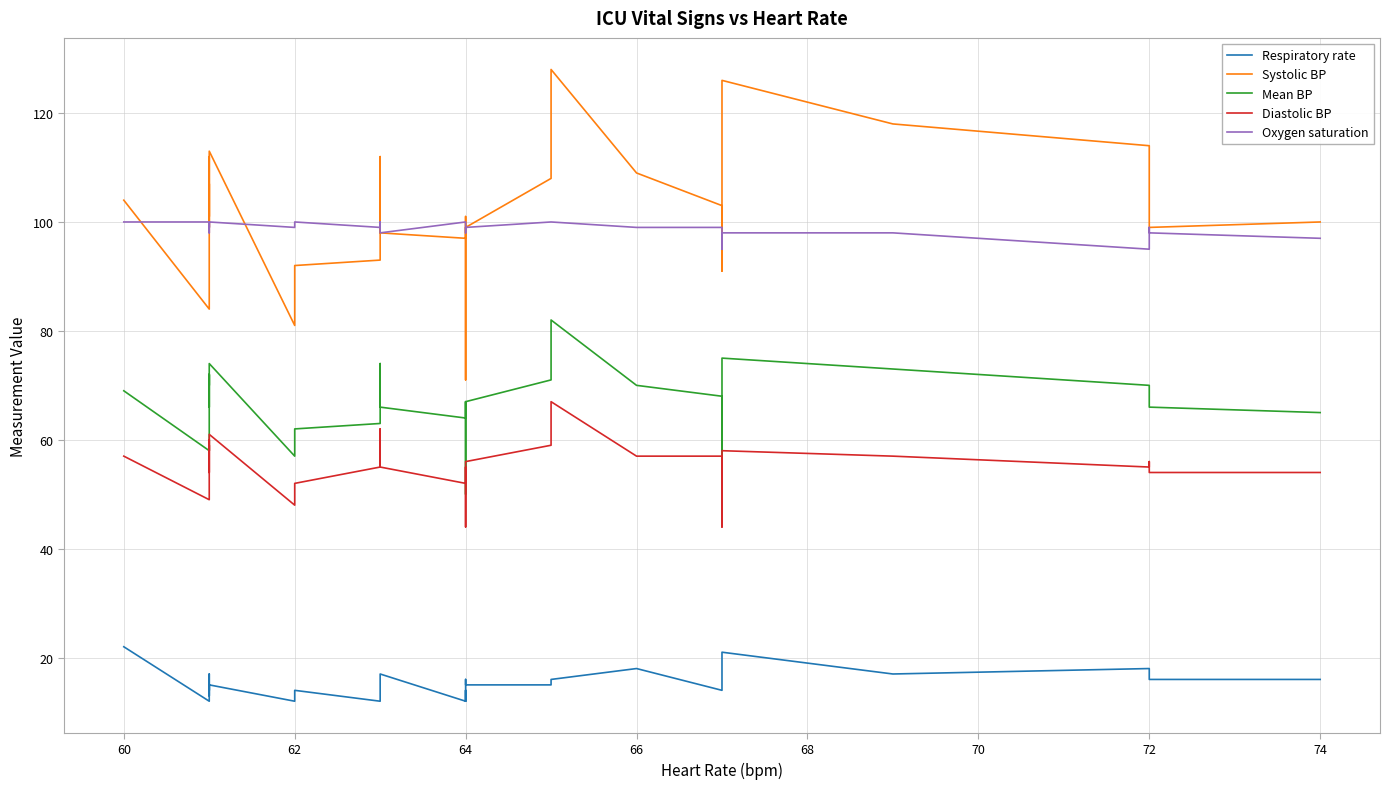

True or false: Diastolic BP and Mean BP intersect in this chart.

False